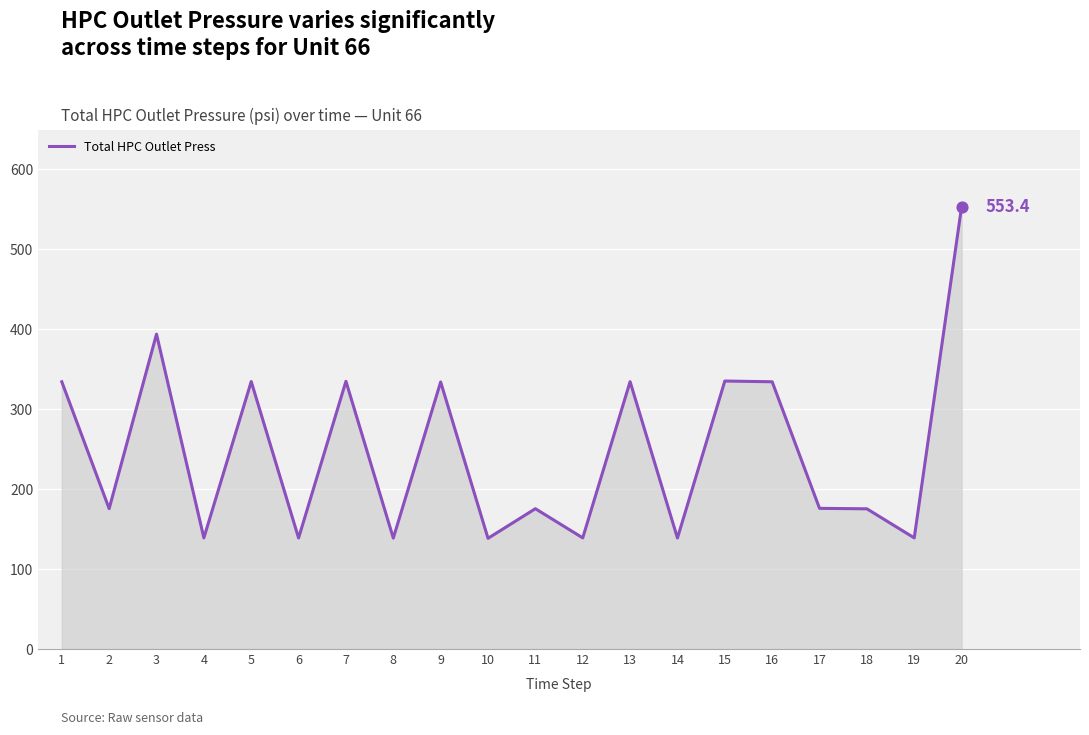

What is the change in value from 17 to 20?

+377.4